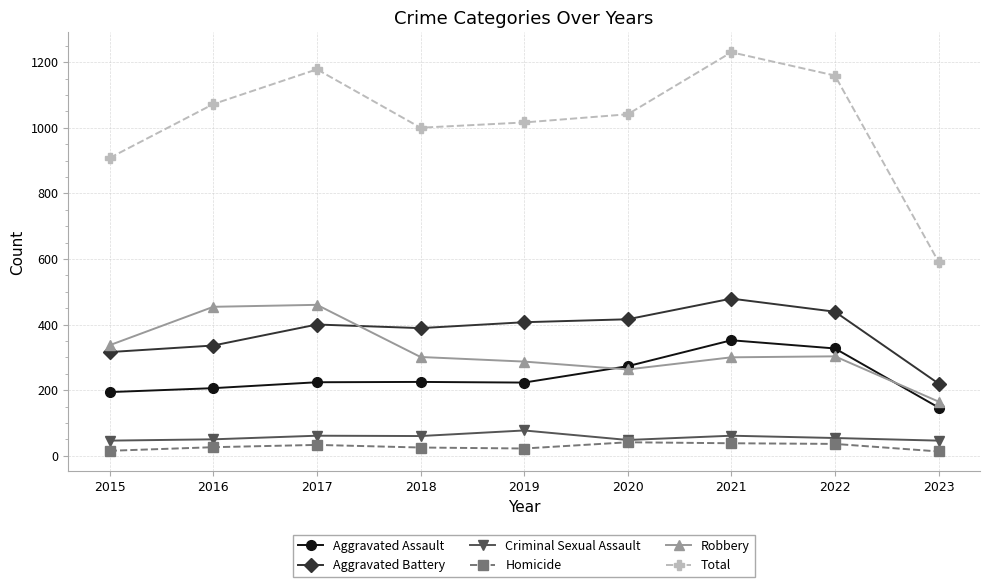

True or false: Total has more than 1 interior local peaks.

True